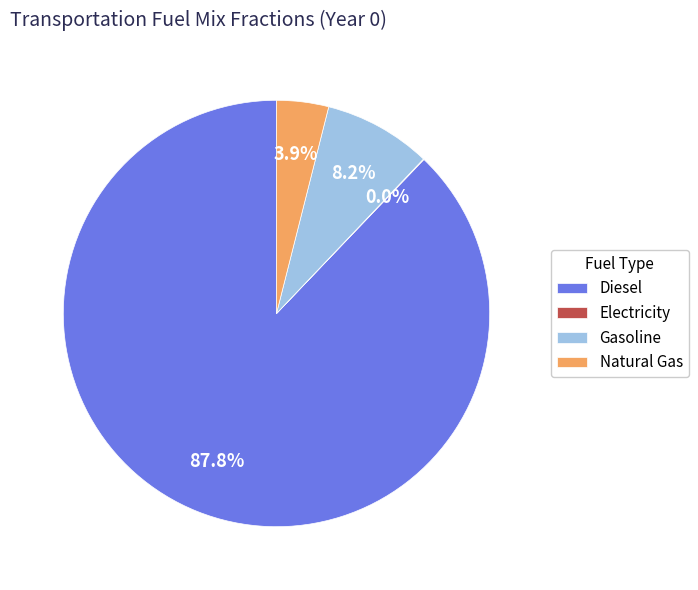

Does Gasoline represent more than half of the total?

No